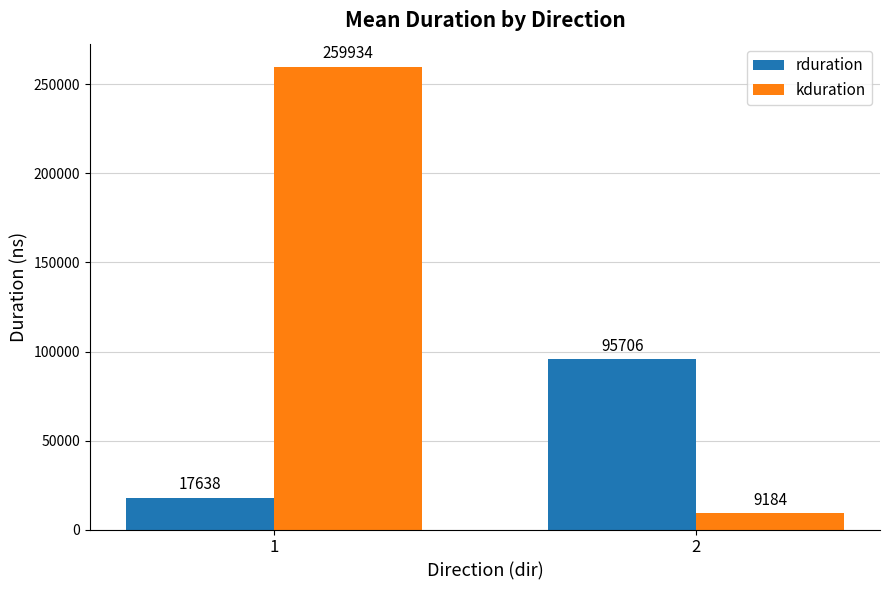

At which category is the sum across all series the highest?

1